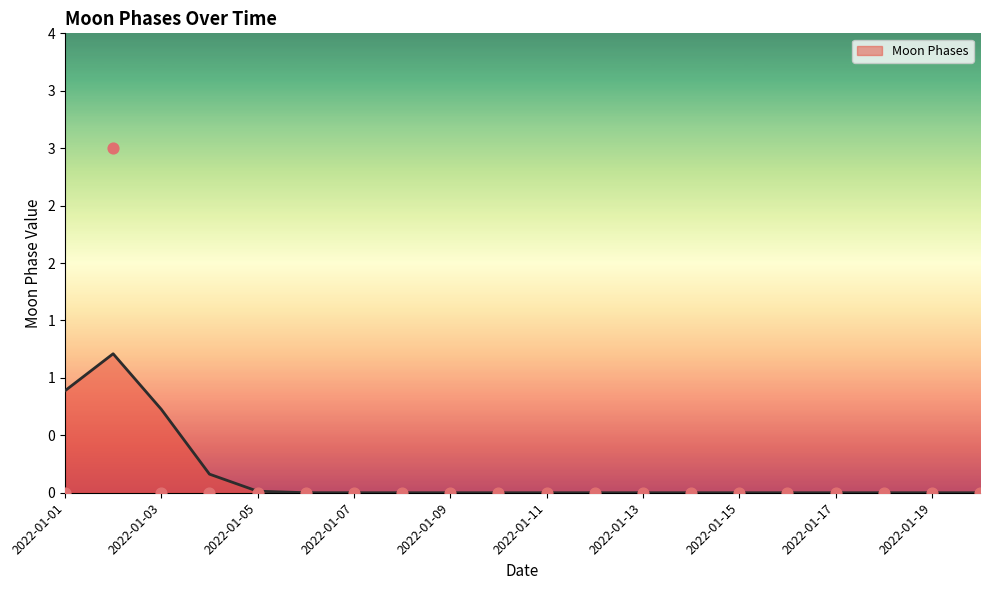

Between 2022-01-05 and 2022-01-07, which is larger?

2022-01-05